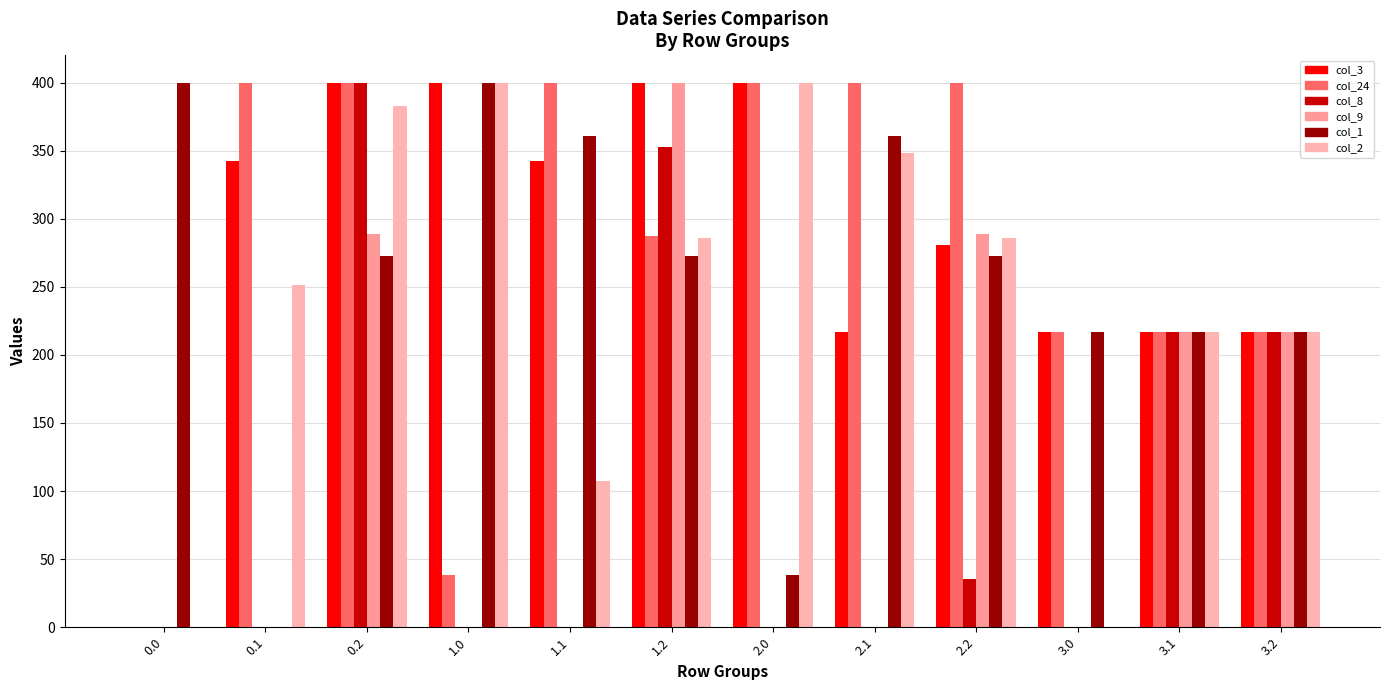

At which category is the sum across all series the highest?

0.2